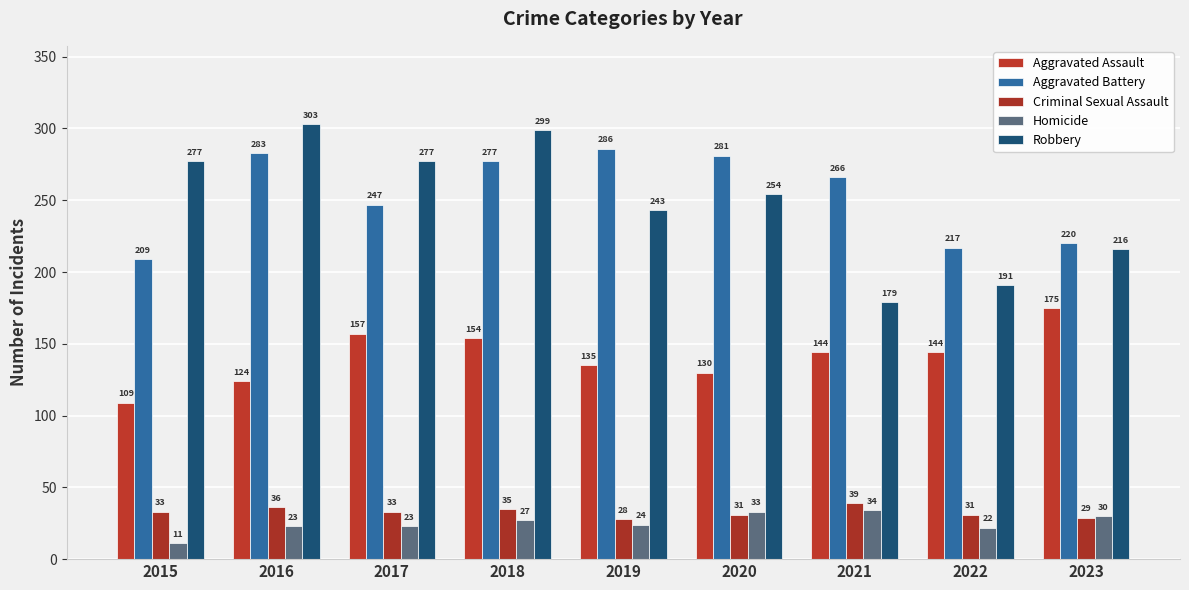

Reading right to left, what are all the values shown in this chart?

Aggravated Assault: 2023=175	2022=144	2021=144	2020=130	2019=135	2018=154	2017=157	2016=124	2015=109
Aggravated Battery: 2023=220	2022=217	2021=266	2020=281	2019=286	2018=277	2017=247	2016=283	2015=209
Criminal Sexual Assault: 2023=29	2022=31	2021=39	2020=31	2019=28	2018=35	2017=33	2016=36	2015=33
Homicide: 2023=30	2022=22	2021=34	2020=33	2019=24	2018=27	2017=23	2016=23	2015=11
Robbery: 2023=216	2022=191	2021=179	2020=254	2019=243	2018=299	2017=277	2016=303	2015=277